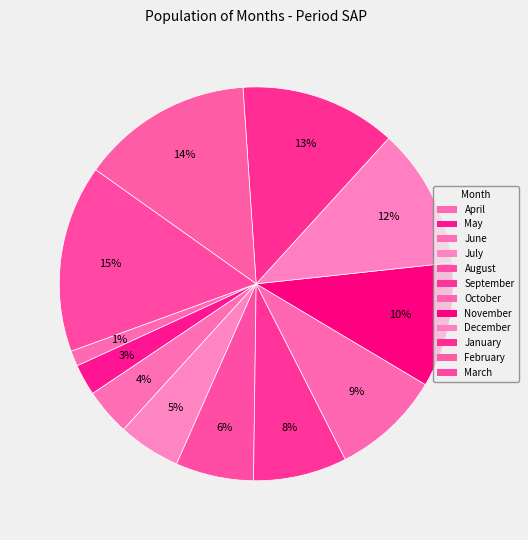

Does April account for over 50% of the chart?

No